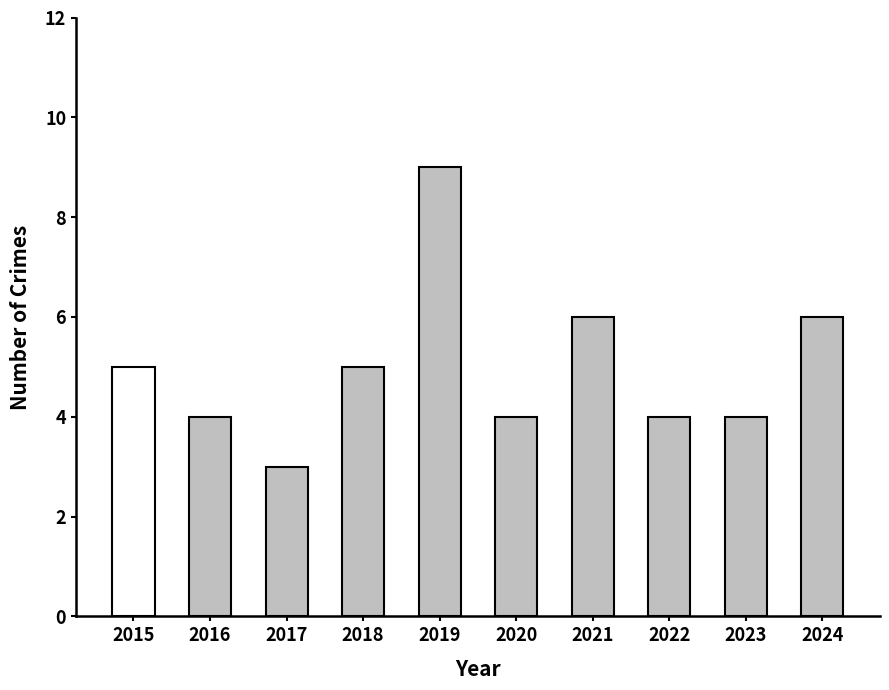

Is it true that the value at 2024 is 6?

True